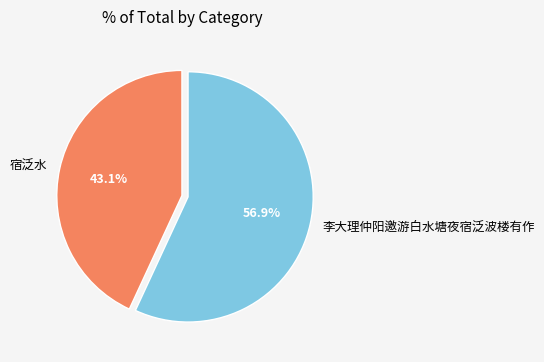

To the nearest percent, what is the difference between the 李大理仲阳邀游白水塘夜宿泛波楼有作 and 宿泛水 slice percentages?

14%